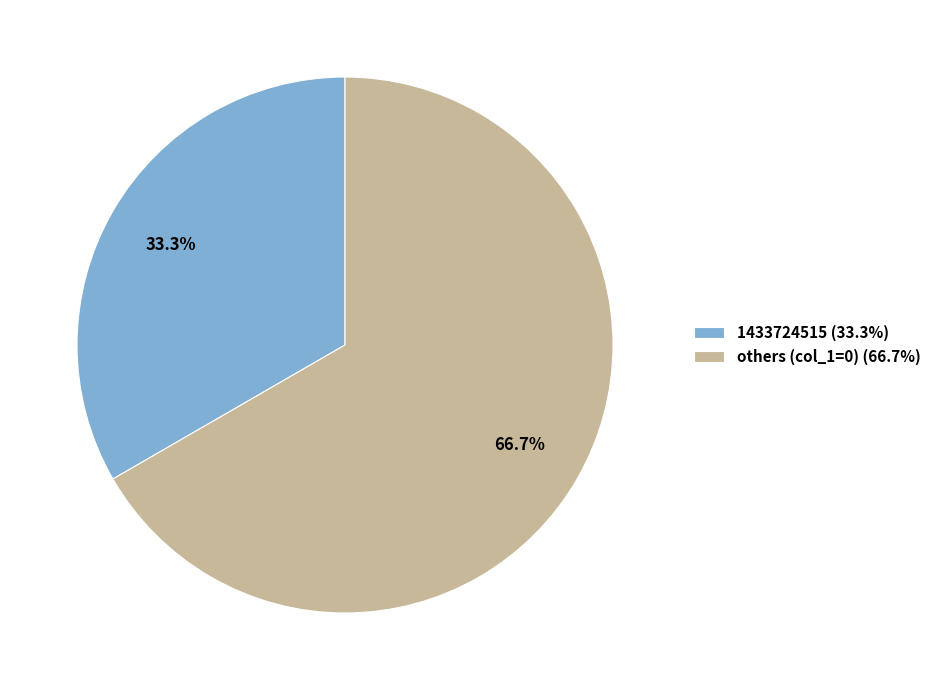

What is the majority slice?

others (col_1=0) (66.7%)